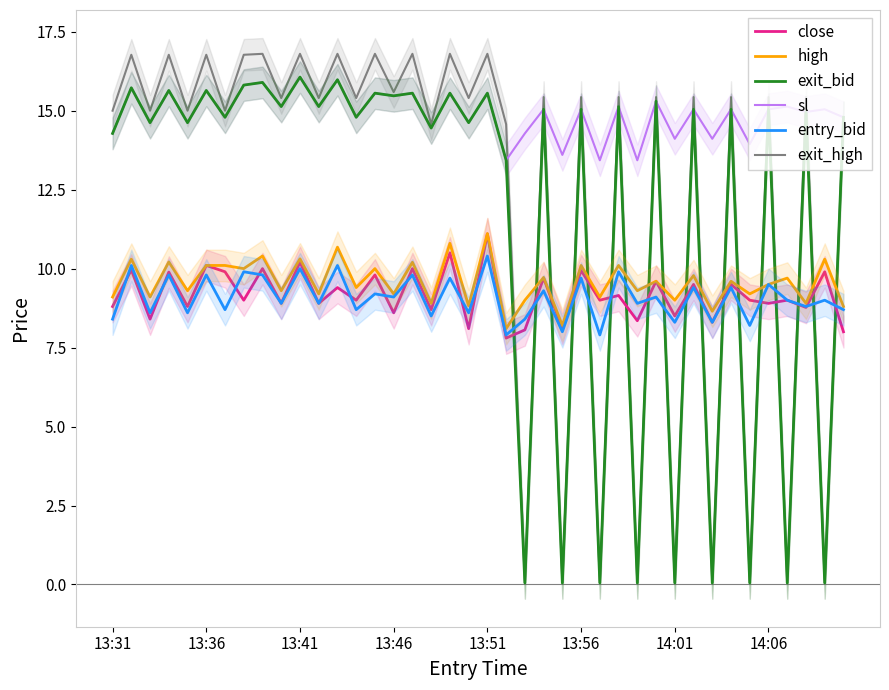

Is it true that sl equals 25.2 at 13:51?

False